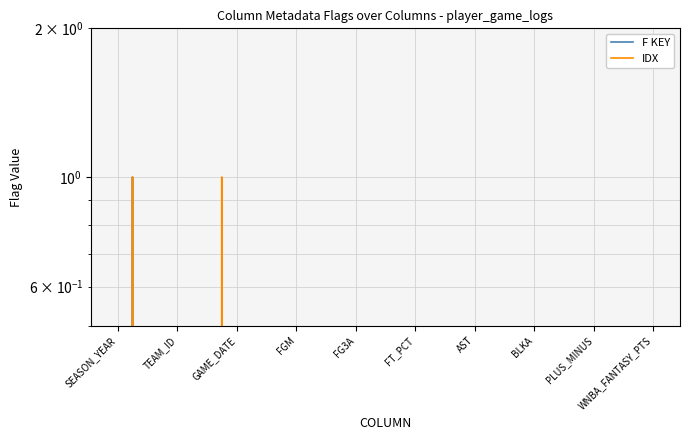

Rank the series at FG3A from lowest to highest value.

F KEY, IDX